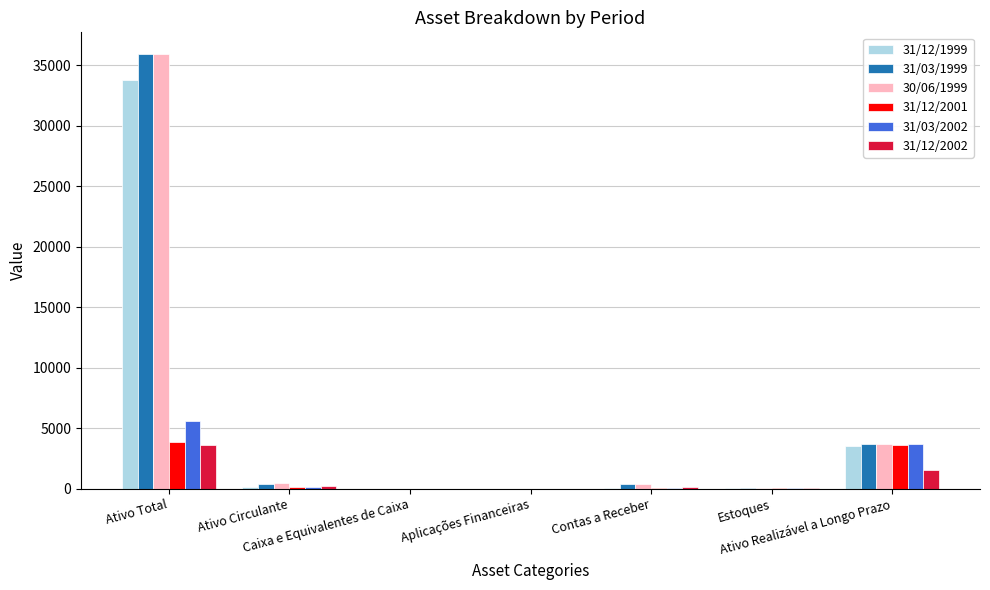

How many groups of bars are there?

7